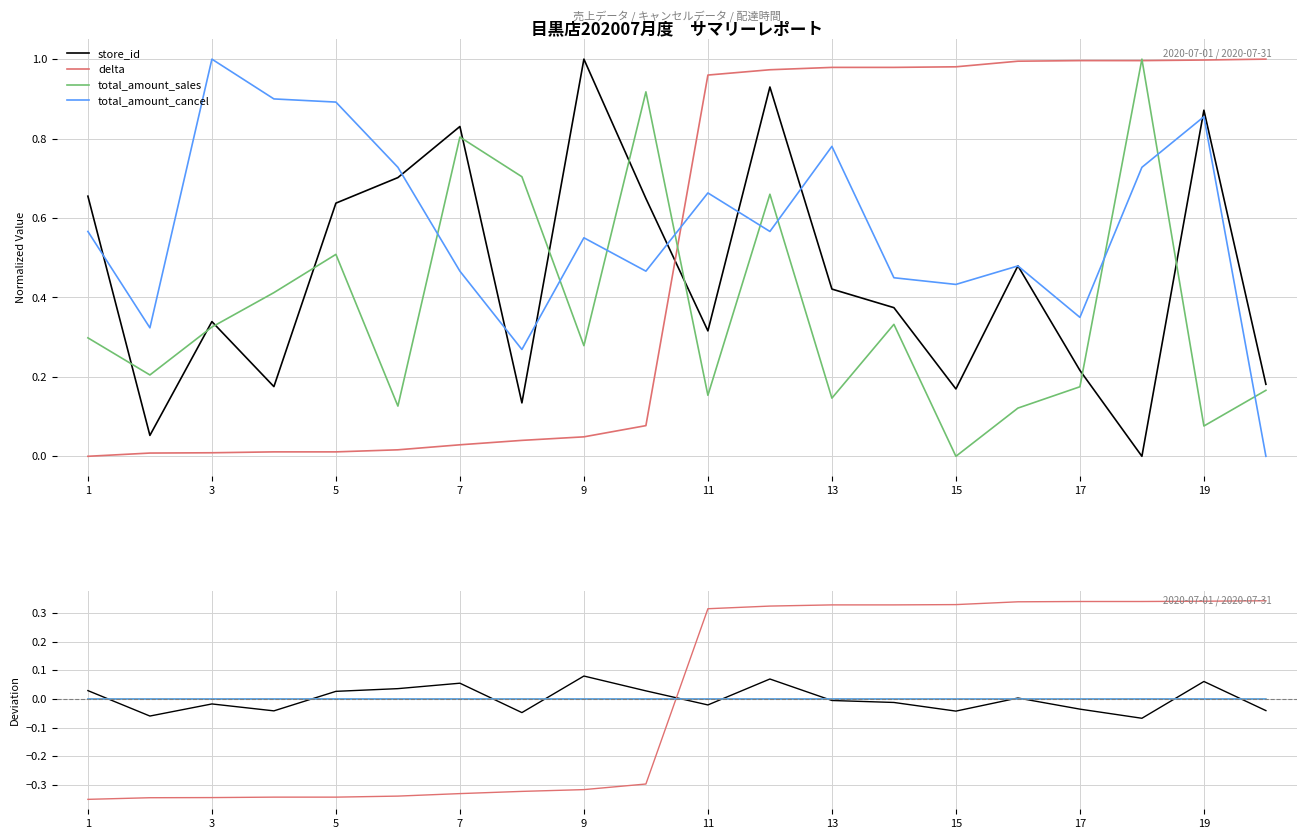

How many times do total_amount_cancel and delta cross each other?

1